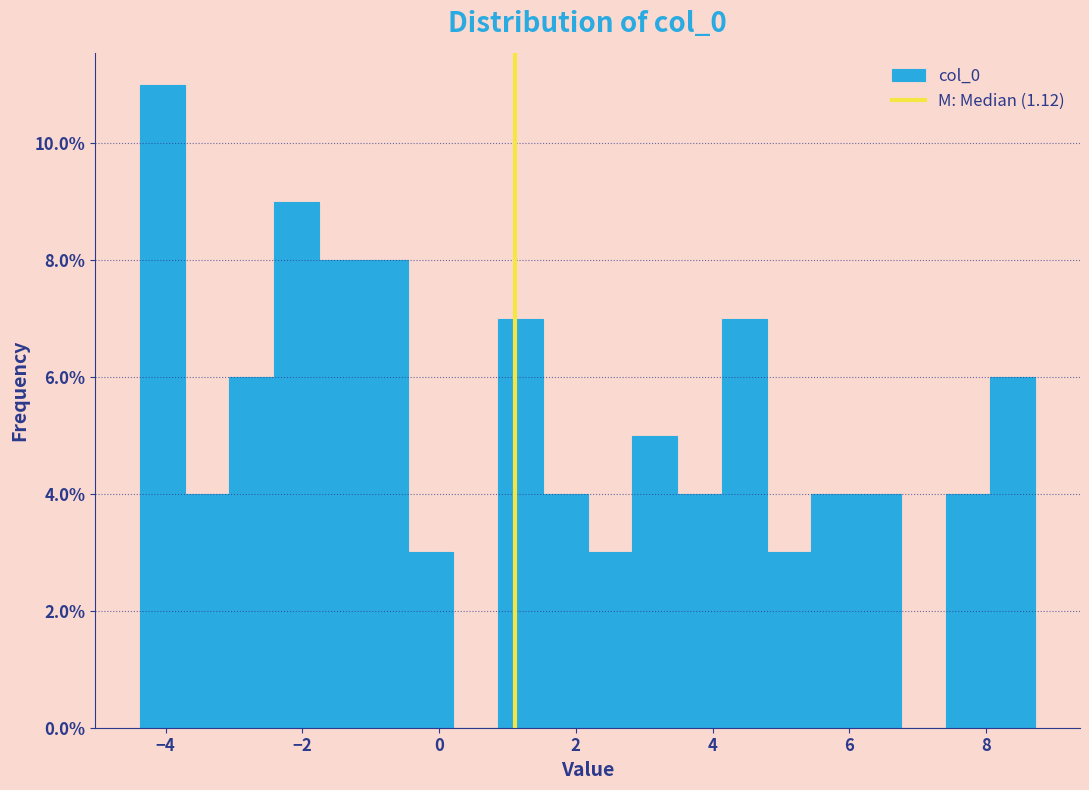

Read against the x-axis, roughly where is the centre of the tallest bar?

-4.0